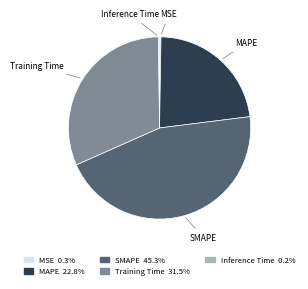

Do Training Time and MAPE together represent more than half of the pie?

Yes